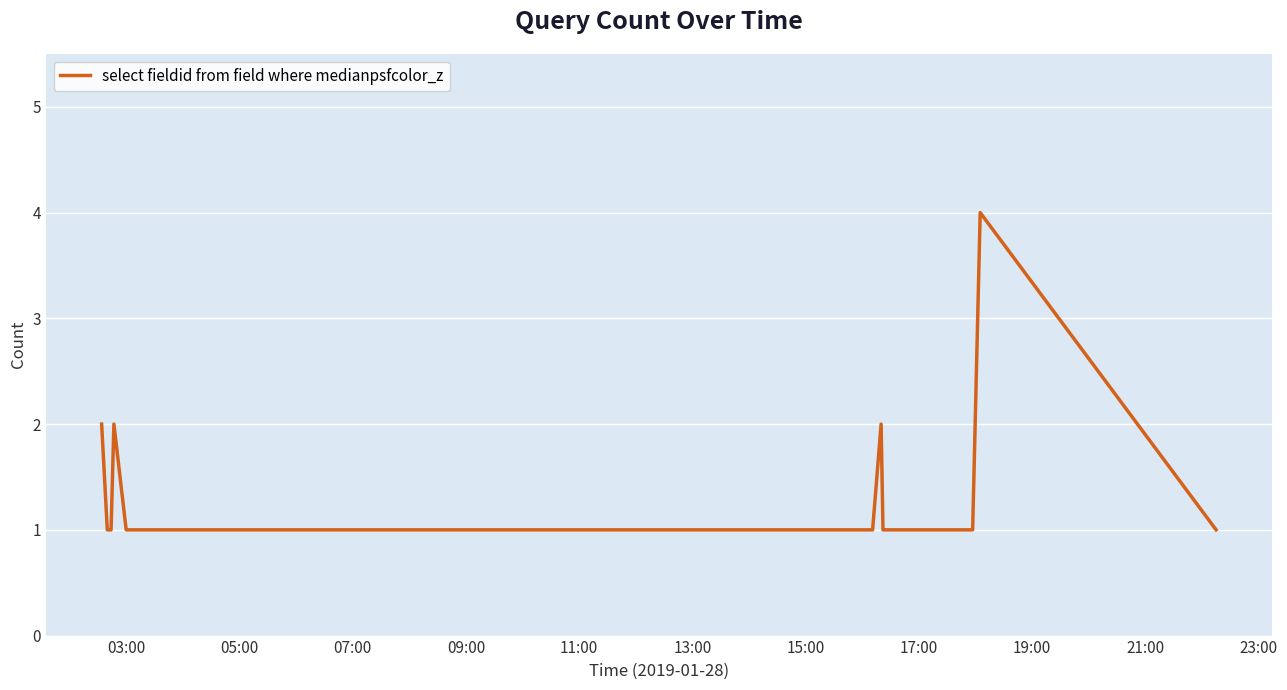

What is the maximum value shown in the chart?

4